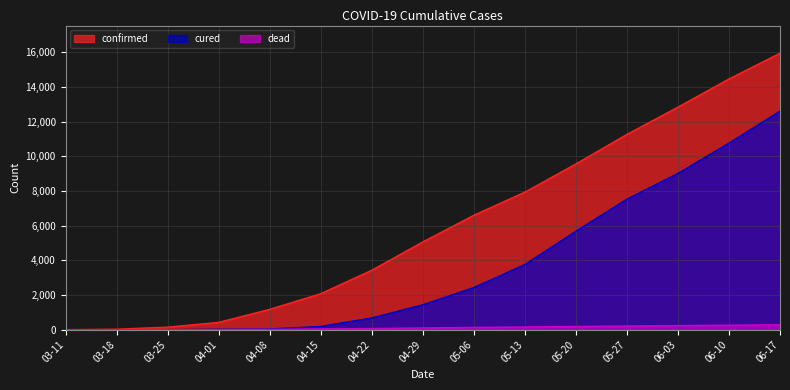

Does the chart display data point markers on the line(s)?

No